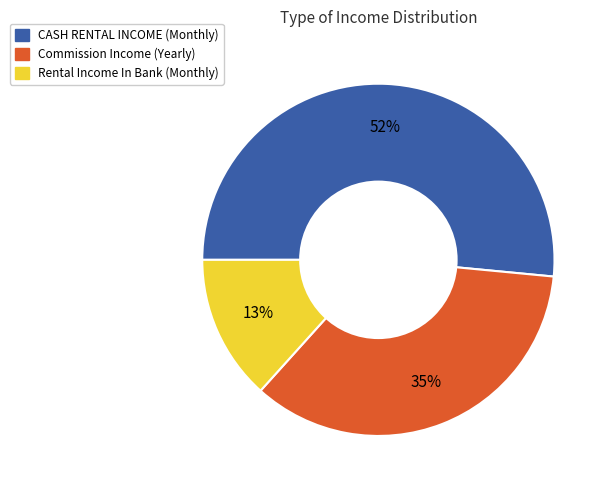

Is there any slice that represents more than half of the pie?

Yes